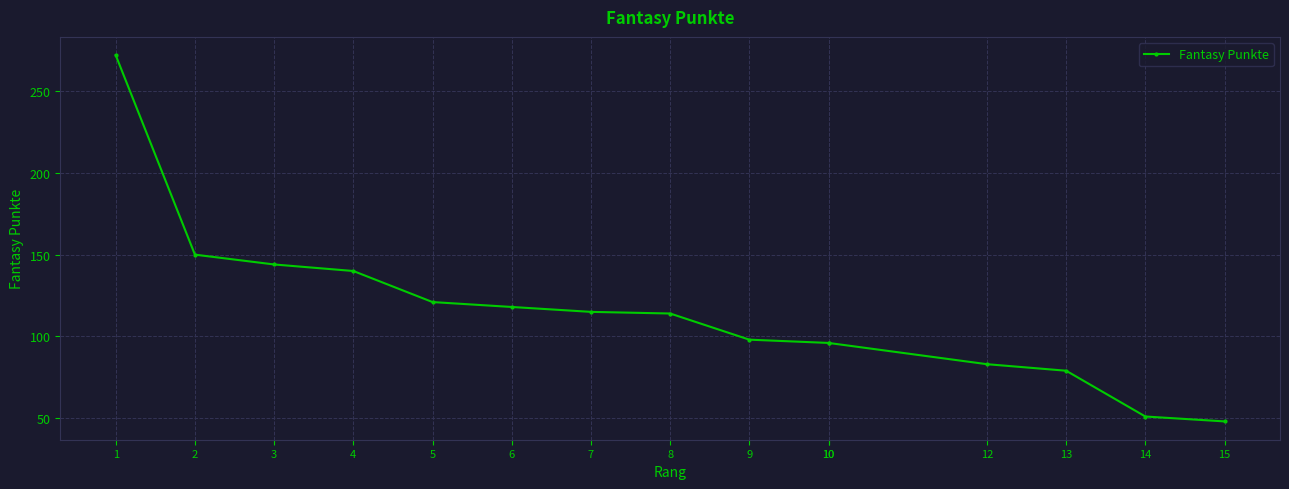

What is the average value?

115